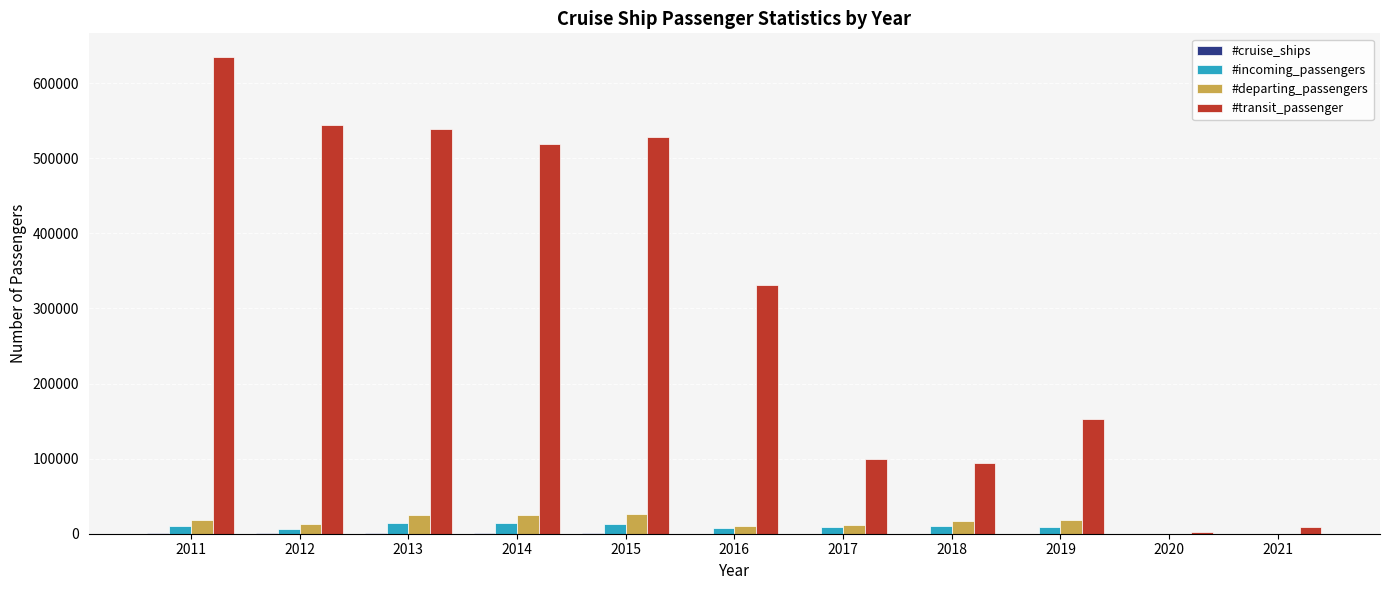

What is the total value across all series at 2013?

578107